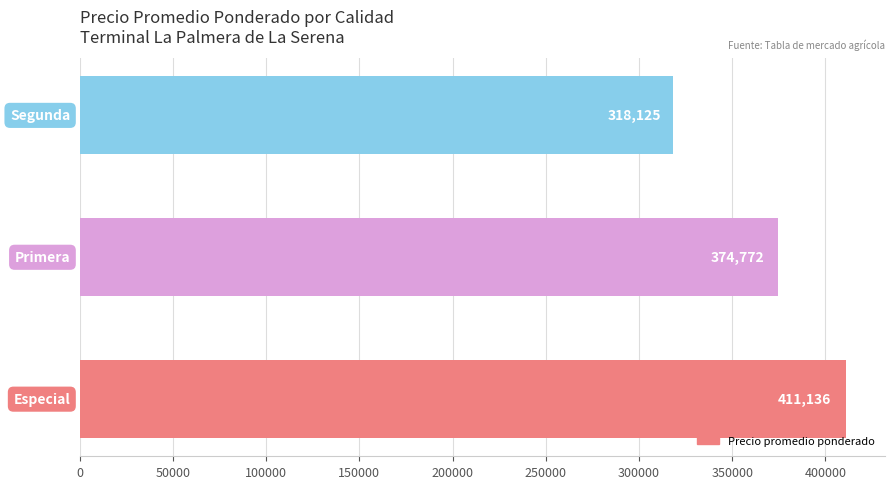

What is the smallest value displayed?

318125